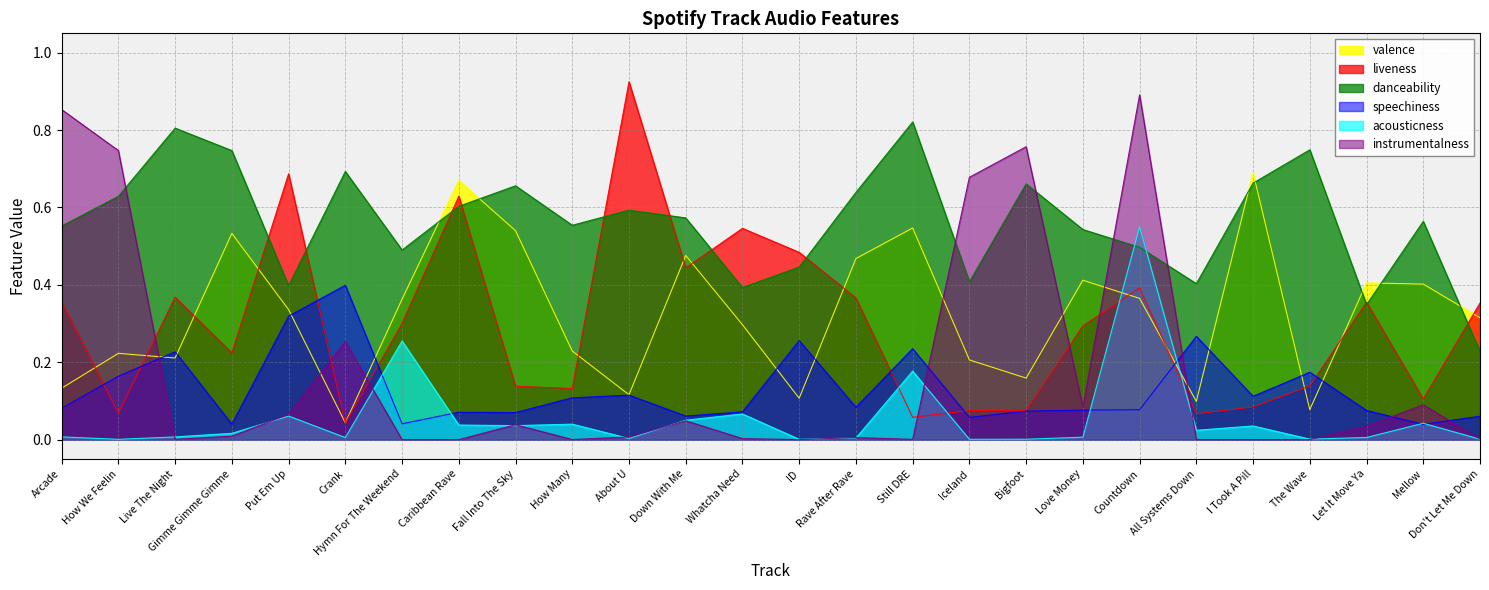

True or false: acousticness has a value of 0.0 at Down With Me.

False